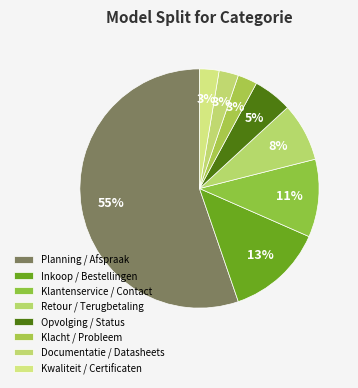

What percentage is the Documentatie / Datasheets slice, to the nearest percent?

3%